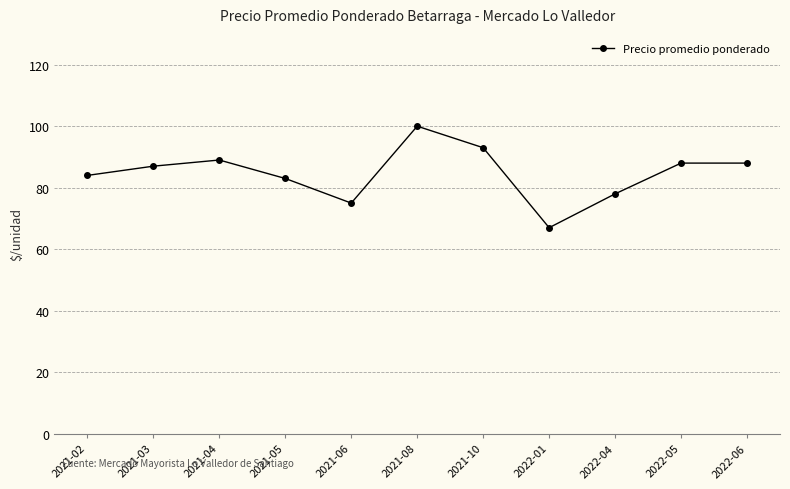

True or false: the data shows 130 at 2022-04.

False